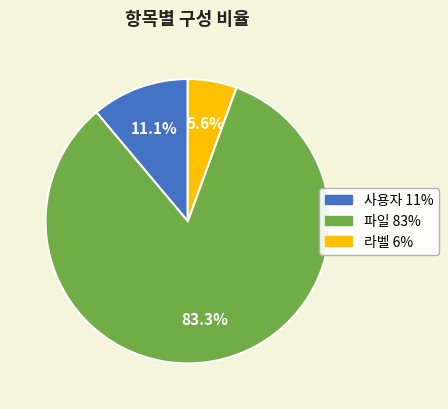

Is 라벨 the majority of the pie?

No